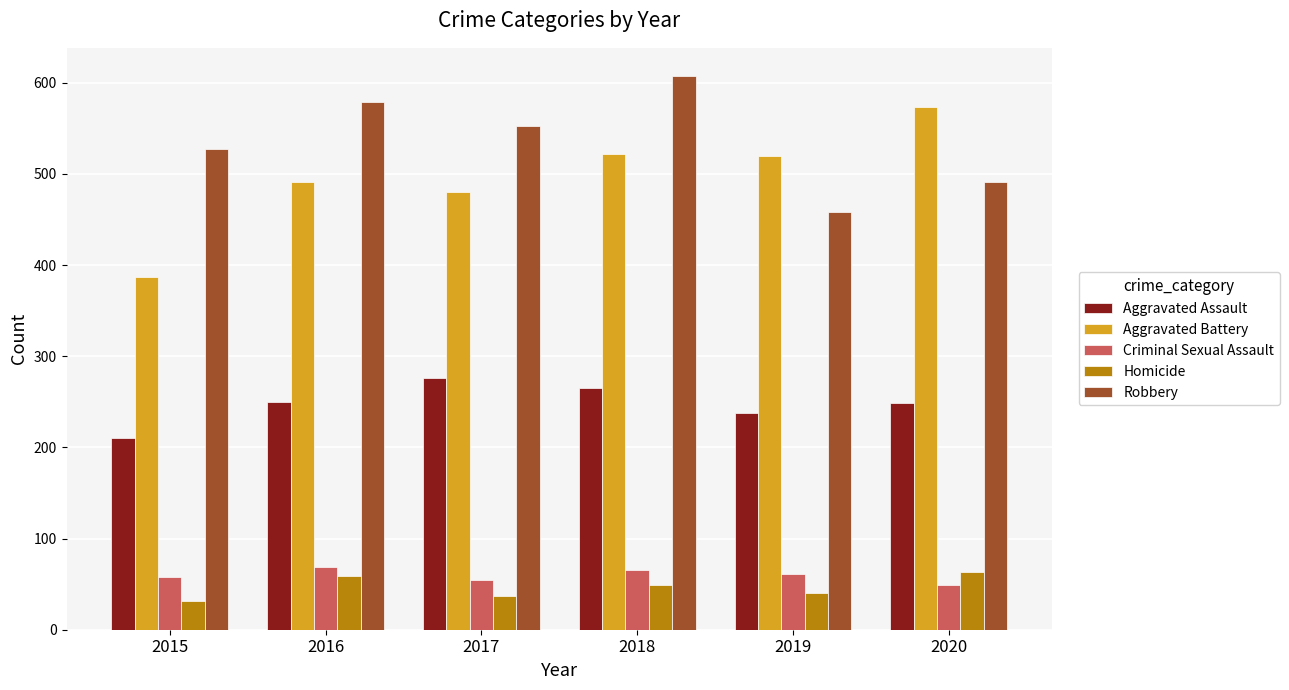

Is it true that Criminal Sexual Assault equals 61 at 2019?

True